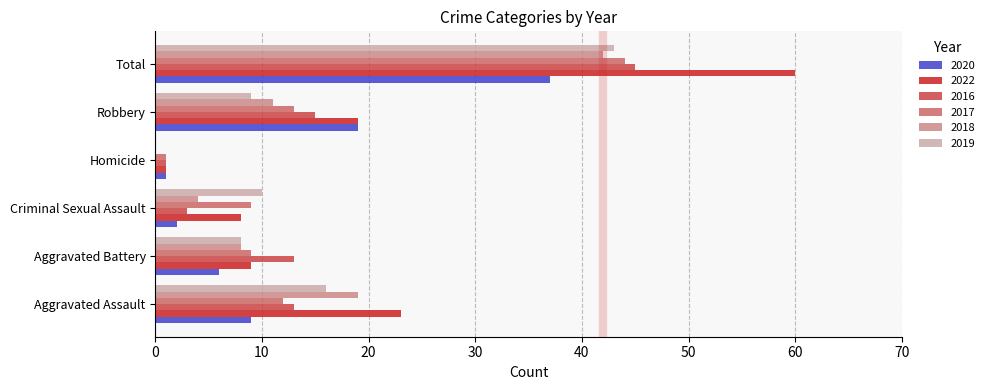

What are all the series names shown in the legend?

2020, 2022, 2016, 2017, 2018, 2019